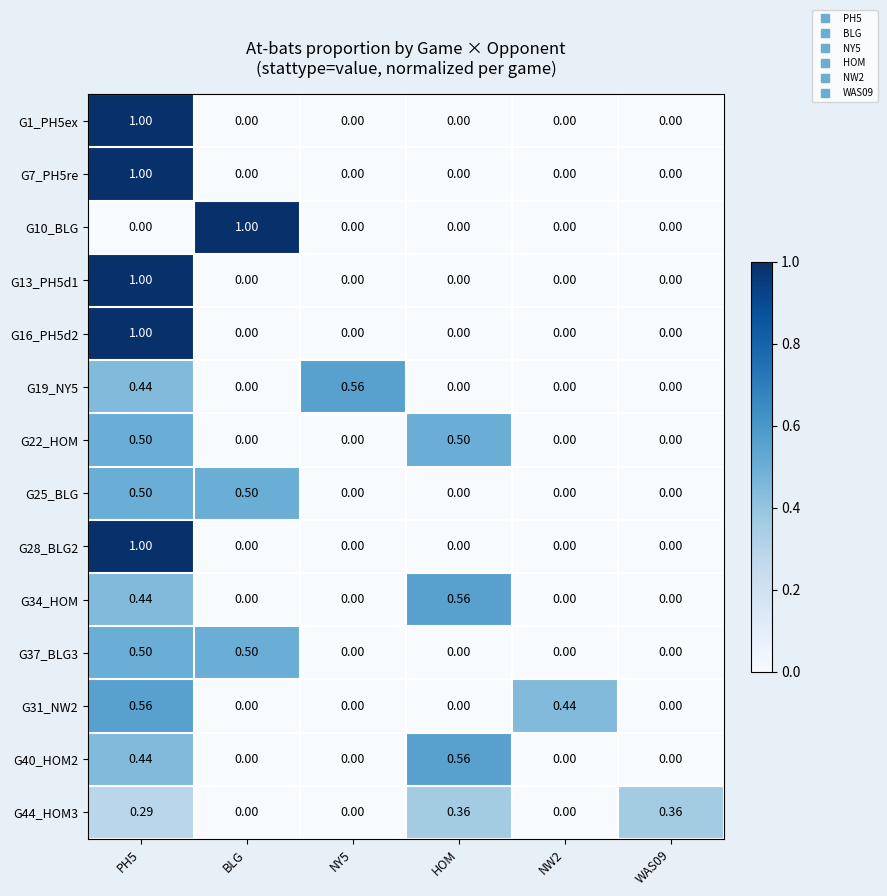

Is the value of G40_HOM2 at NY5 greater than the value of G31_NW2 at NW2?

No